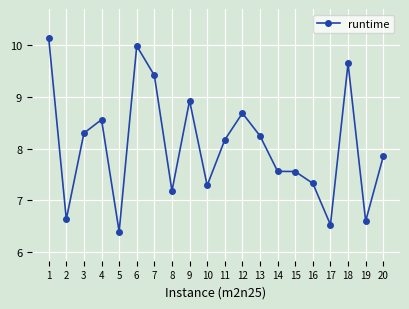

Reading left to right, list all the values displayed in this chart.

1=10.1	2=6.6	3=8.3	4=8.6	5=6.4	6=10.0	7=9.4	8=7.2	9=8.9	10=7.3	11=8.2	12=8.7	13=8.2	14=7.6	15=7.6	16=7.3	17=6.5	18=9.6	19=6.6	20=7.8